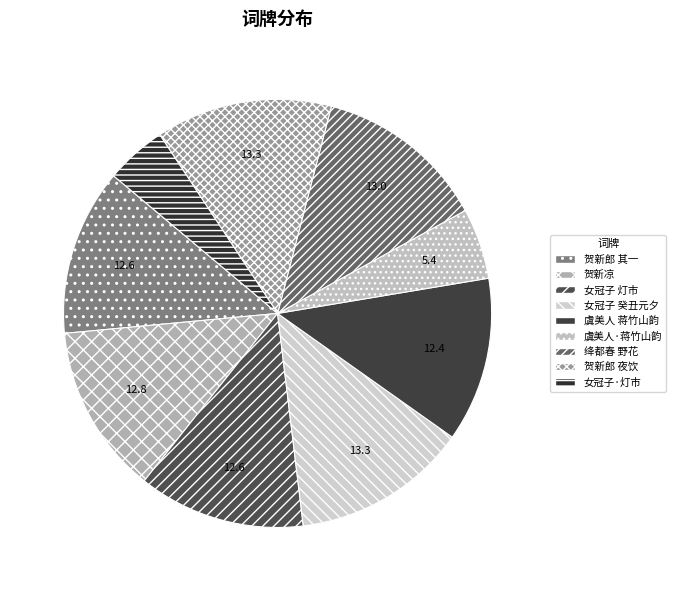

Rank the categories by value from highest to lowest.

贺新郎 夜饮用蒋竹山韵, 女冠子  癸丑元夕用宋蒋竹山韵, 绛都春 野花用蒋竹山韵, 贺新凉 雨中晓发南谷，用蒋竹山韵, 女冠子 灯市，用蒋竹山韵, 贺新郎 其一 夜饮用蒋竹山韵, 虞美人  蒋竹山韵, 虞美人·蒋竹山韵, 女冠子·灯市，用蒋竹山韵